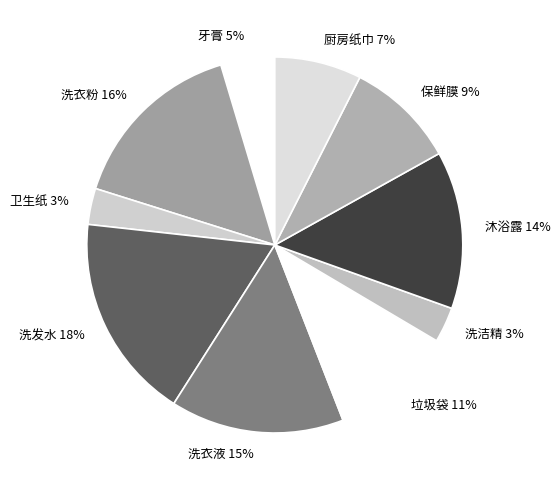

Is 洗衣液 the majority of the pie?

No